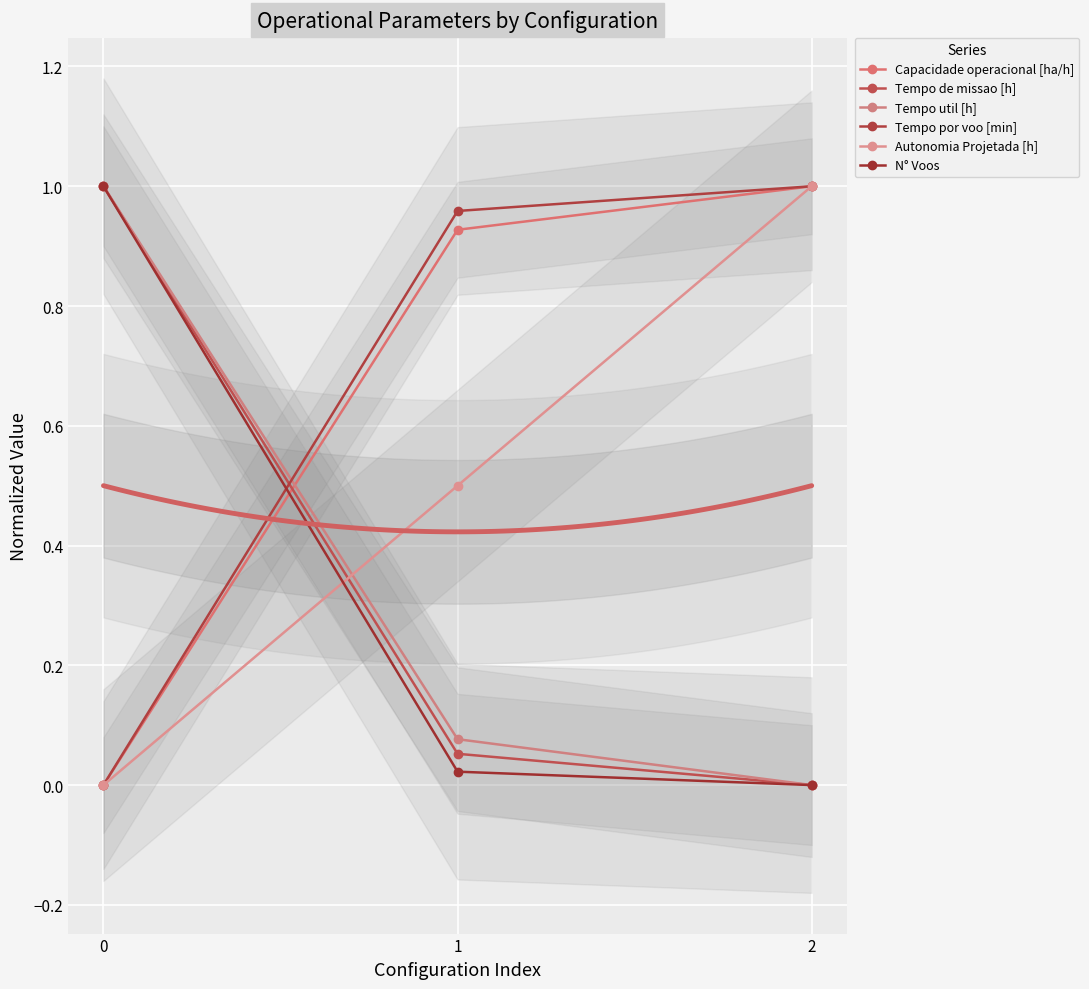

Rank the series at 1 from highest to lowest value.

Tempo por voo [min], Capacidade operacional [ha/h], Autonomia Projetada [h], Tempo util [h], Tempo de missao [h], N° Voos